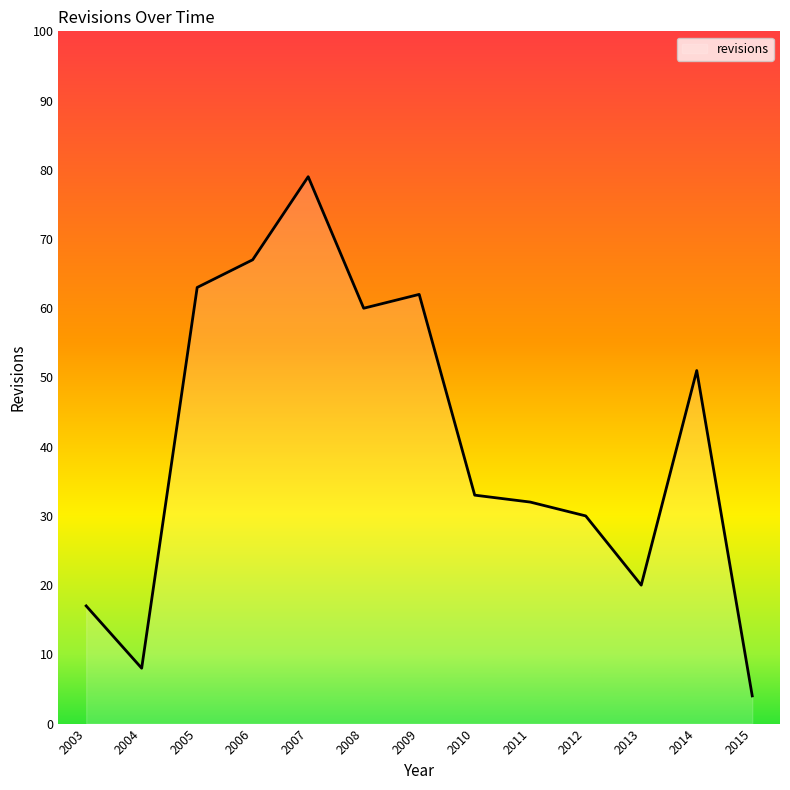

How many lines are shown in the chart?

1